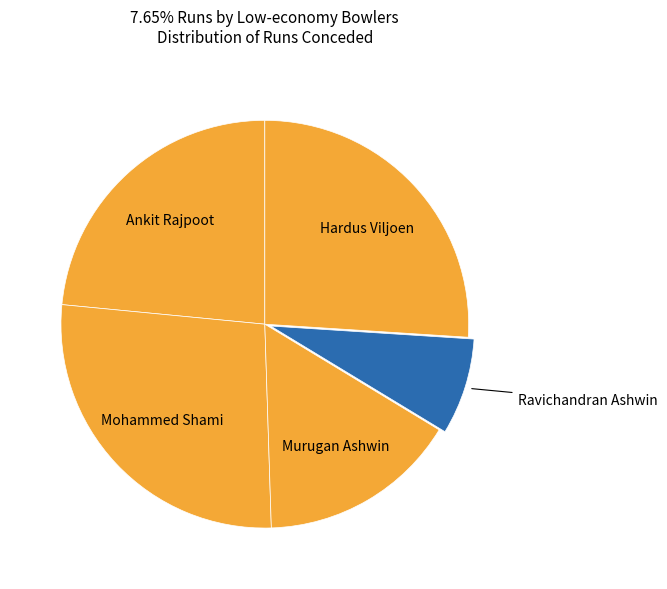

Rank the categories by value from highest to lowest.

Mohammed Shami, Hardus Viljoen, Ankit Rajpoot, Murugan Ashwin, Ravichandran Ashwin